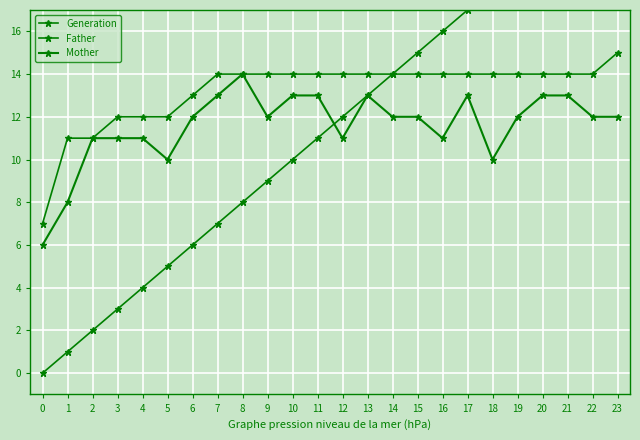

What is the sum of all Mother values?

278